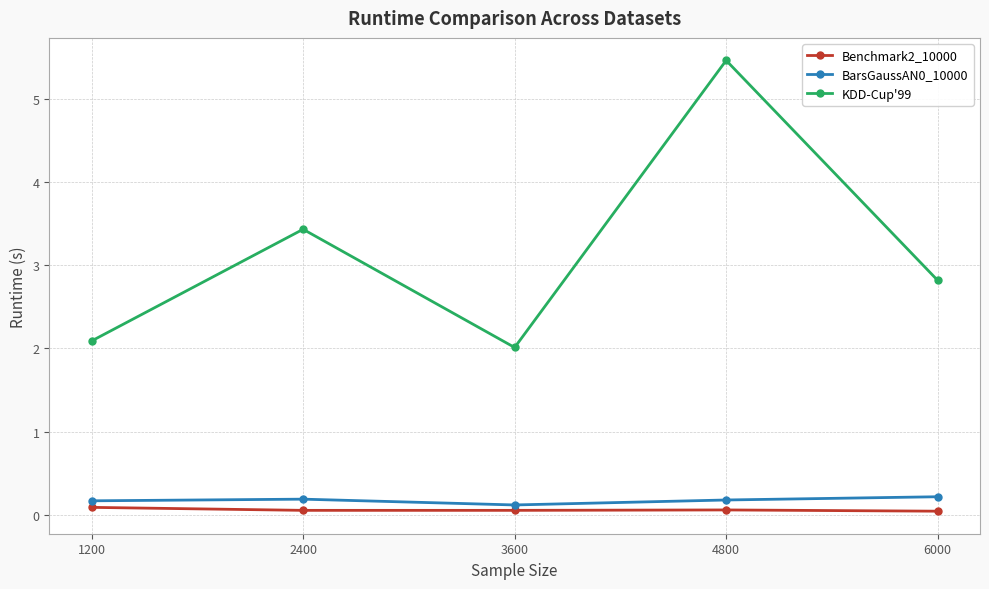

Where is the first local minimum for BarsGaussAN0_10000?

3600